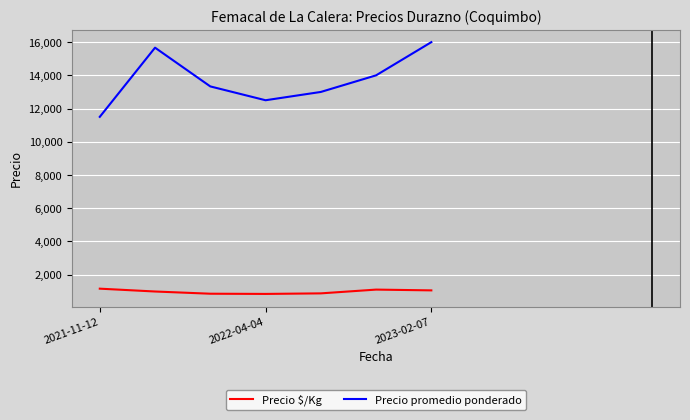

True or false: Precio promedio ponderado and Precio $/Kg cross at least once.

False